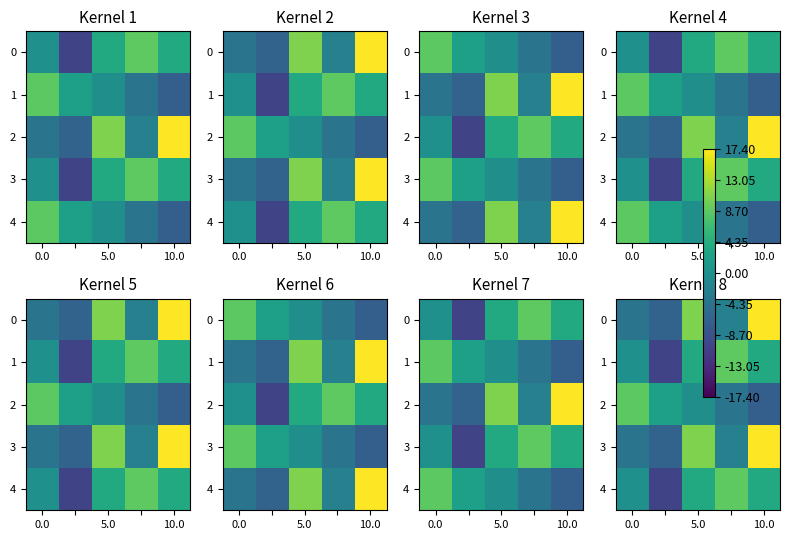

What is the greatest value displayed?

17.4